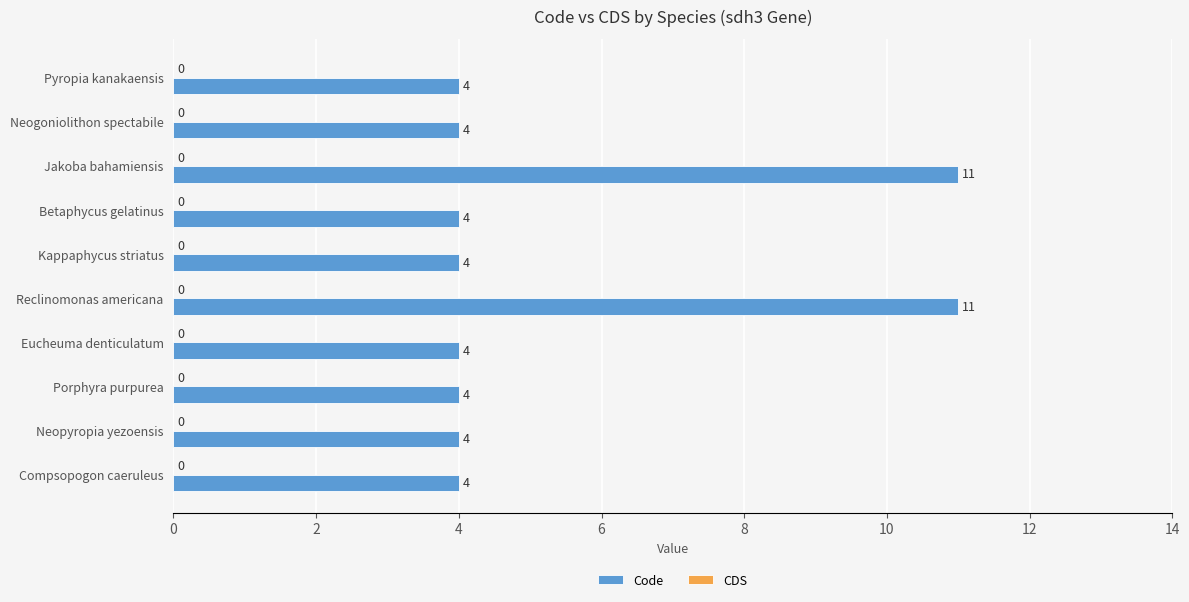

Count the values in the range 4 to 5.

8